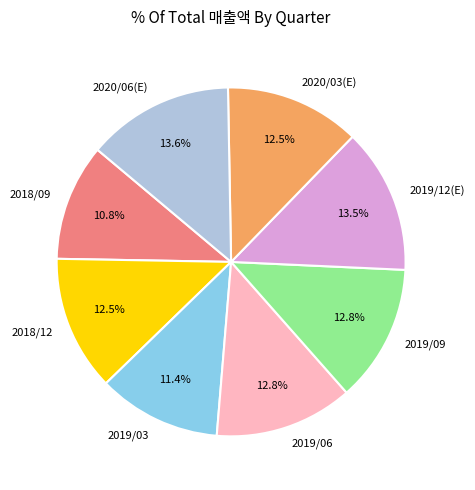

To the nearest percent, what is the combined percentage of 2018/09 and 2019/09?

24%